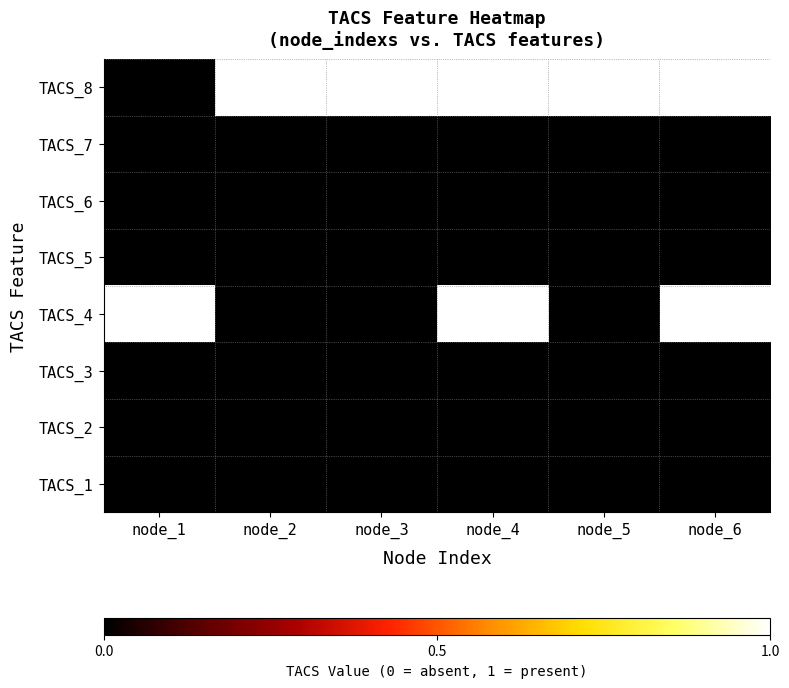

At node_3, list the series in order from smallest to largest.

TACS_7, TACS_6, TACS_5, TACS_4, TACS_3, TACS_2, TACS_1, TACS_8